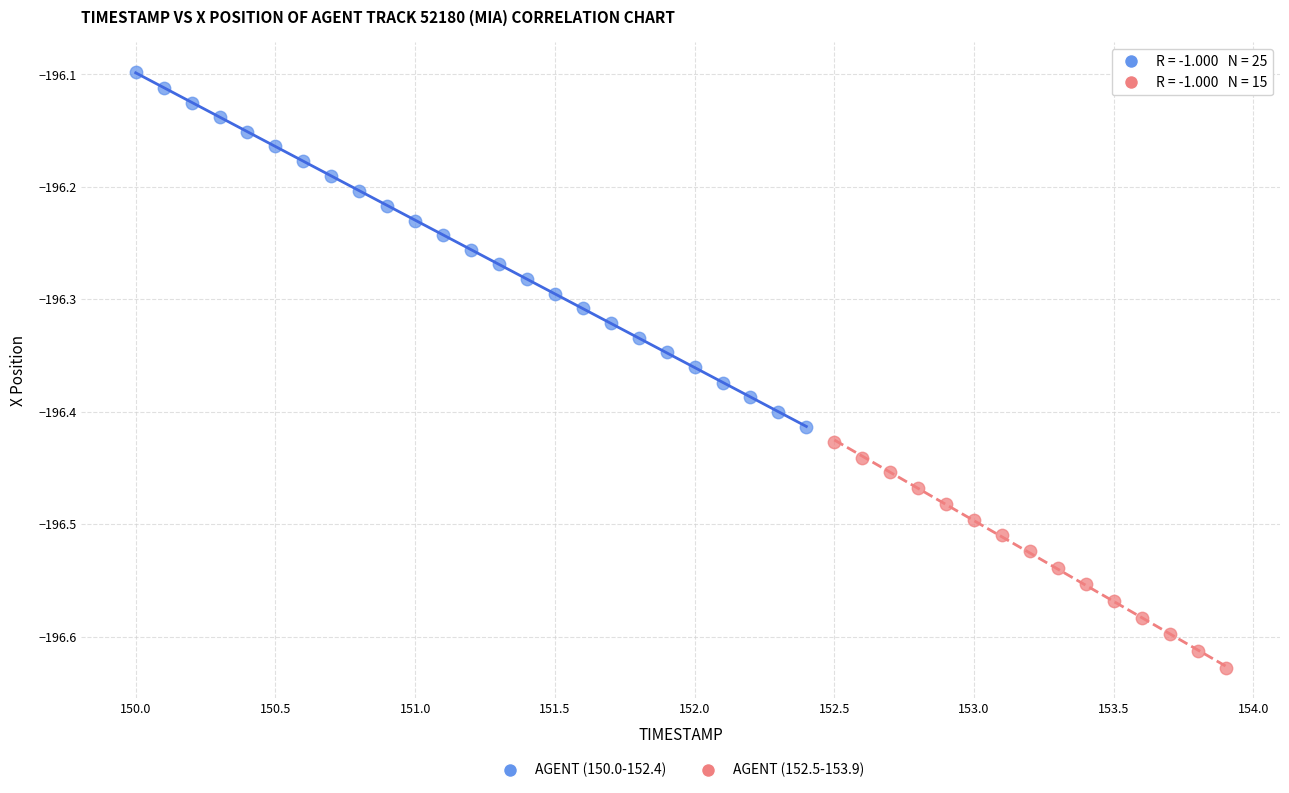

Which series has the widest spread of Y values?

AGENT (150.0-152.4)